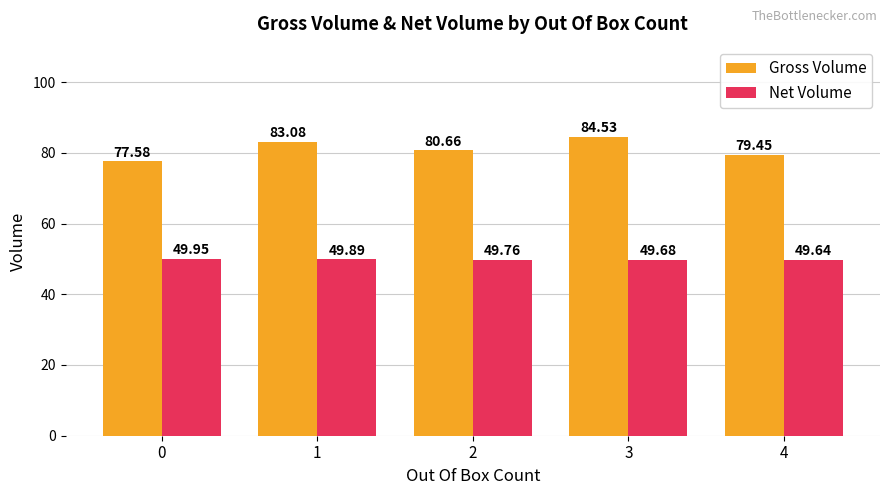

Is it true that Net Volume equals 27.5 at 0?

False